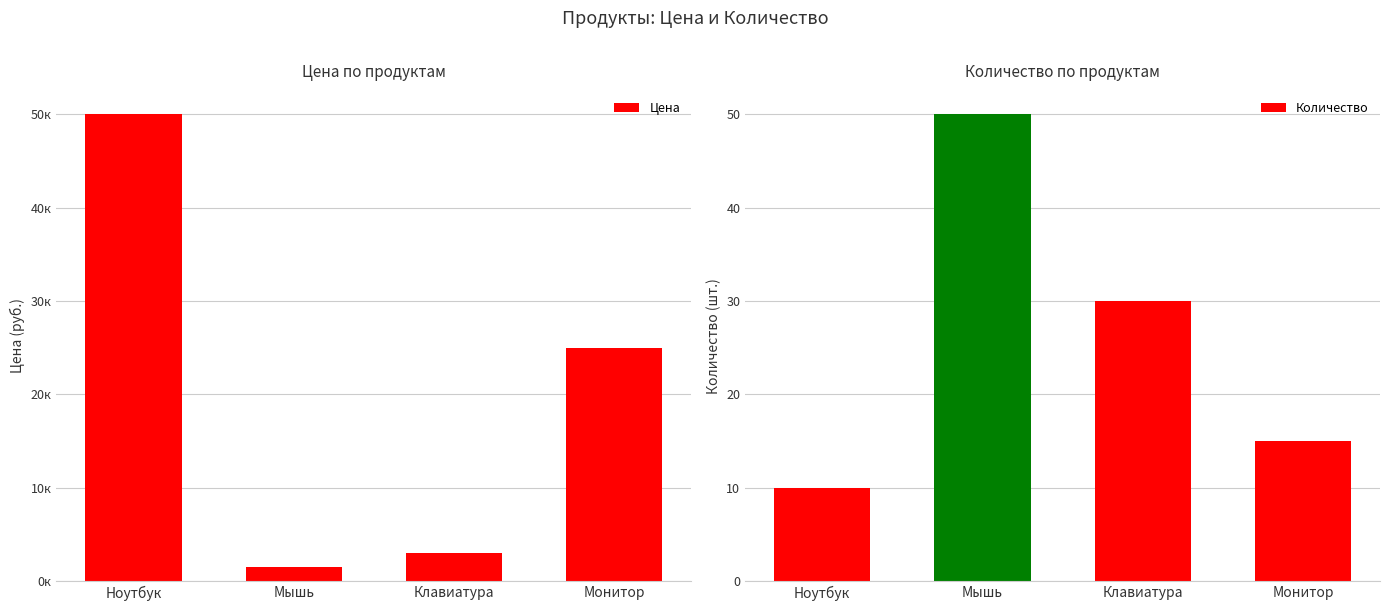

Read the Количество value at Клавиатура, to the nearest 10.

30